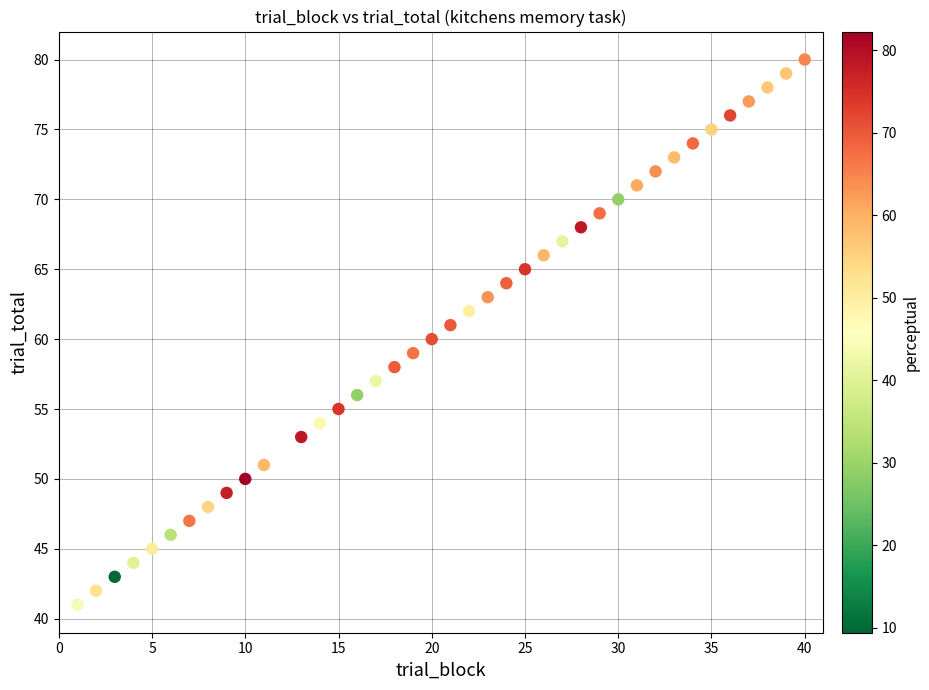

What is the range of X values (max minus min)?

39